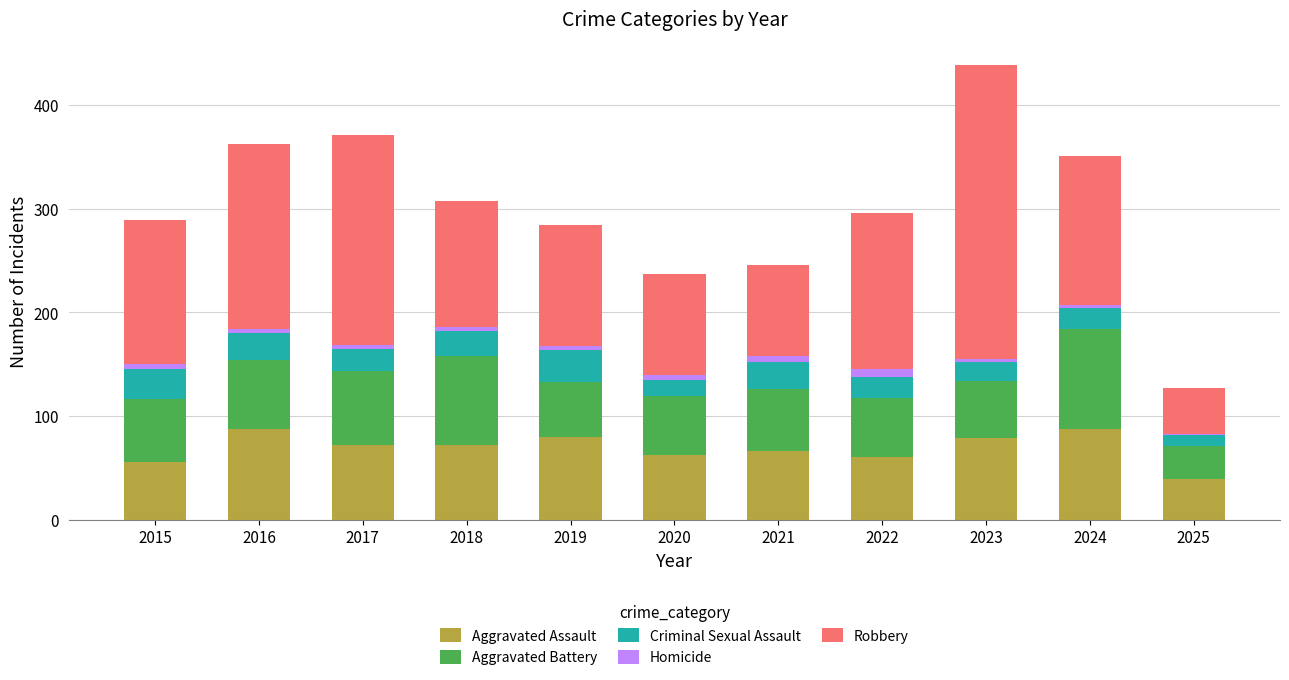

Does the chart contain stacked bars?

Yes